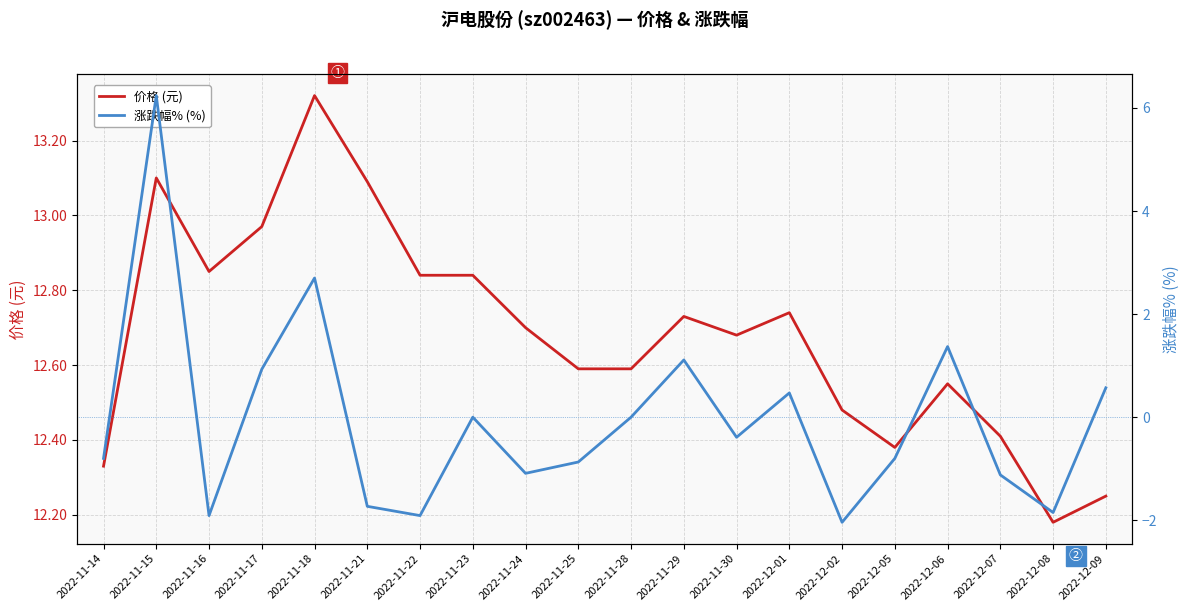

What is the label of the 15th point from the left?

2022-12-02